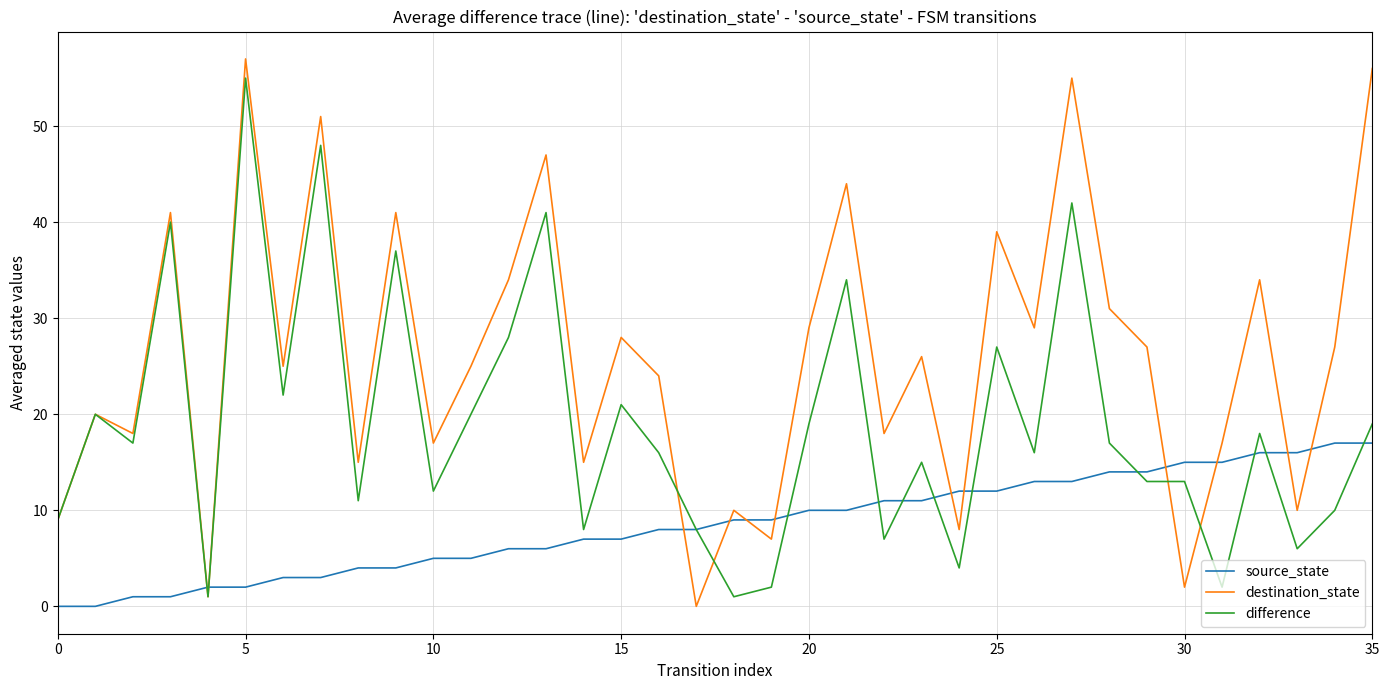

True or false: destination_state and source_state cross at least once.

True